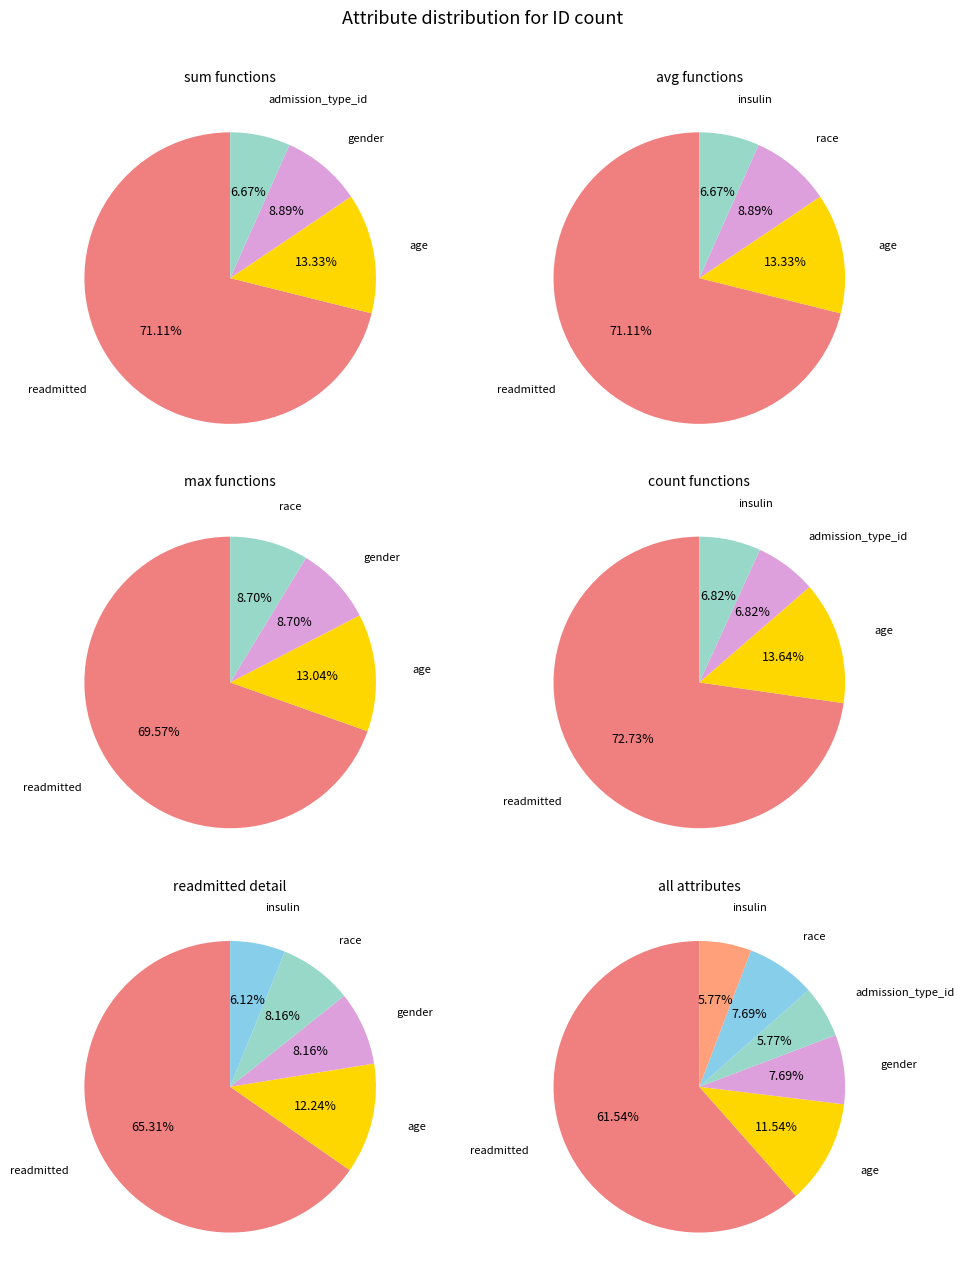

Rank the categories by value from highest to lowest.

readmitted, age, gender, race, admission_type_id, insulin